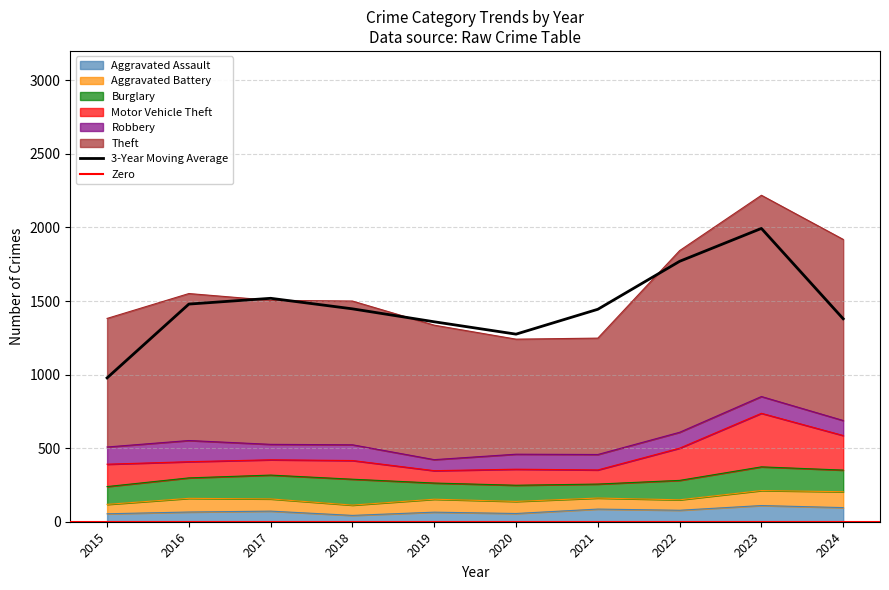

List the series in order of their peak value, lowest first.

Aggravated Battery, Aggravated Assault, Robbery, Burglary, Motor Vehicle Theft, Theft